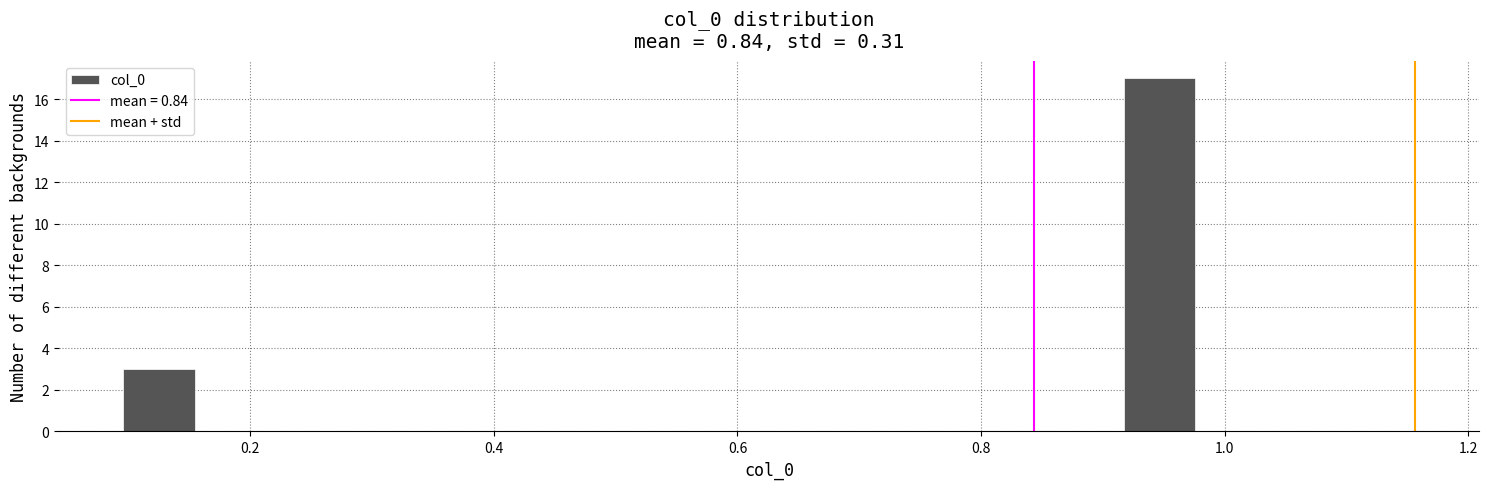

Read against the x-axis, roughly where is the centre of the tallest bar?

0.94